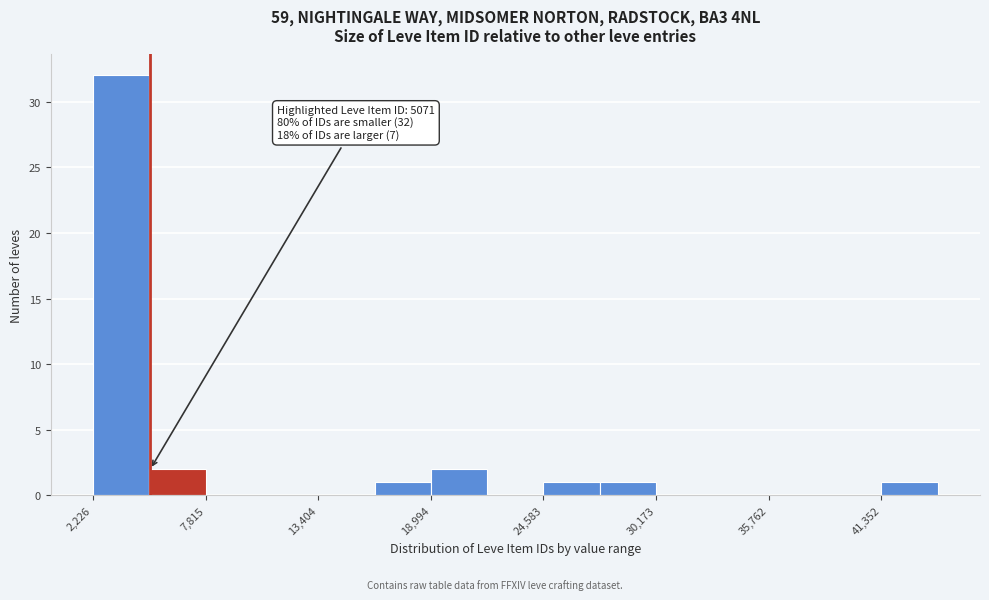

Read against the x-axis, roughly where is the centre of the tallest bar?

4000